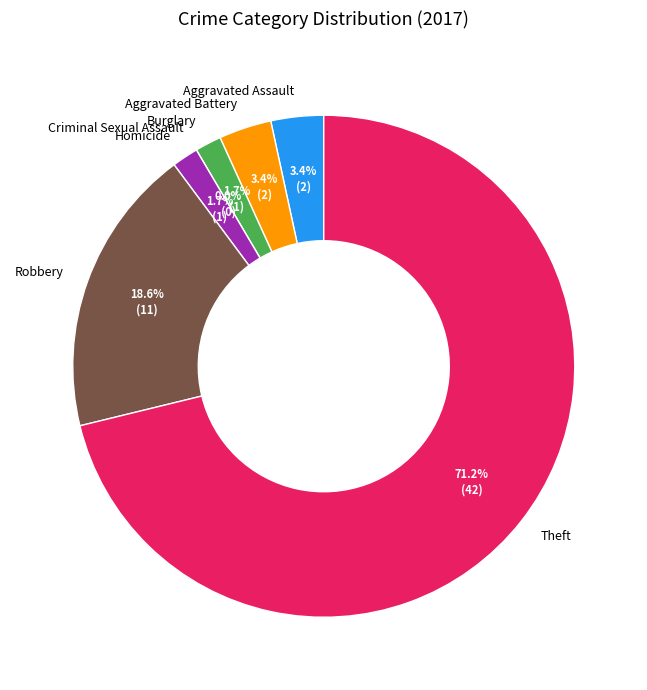

Between Theft and Criminal Sexual Assault, which is larger?

Theft